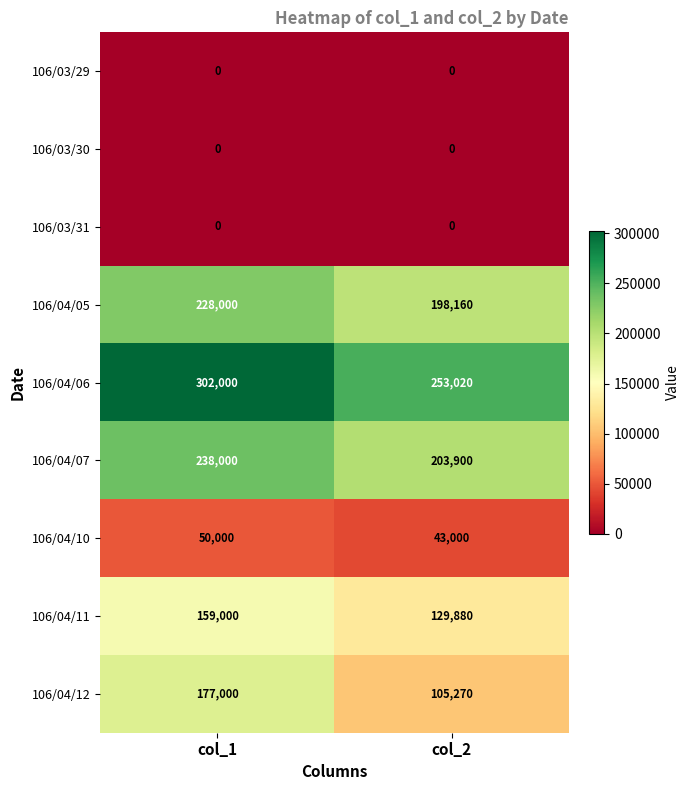

Is it true that 106/04/12 equals 37413 at col_2?

False